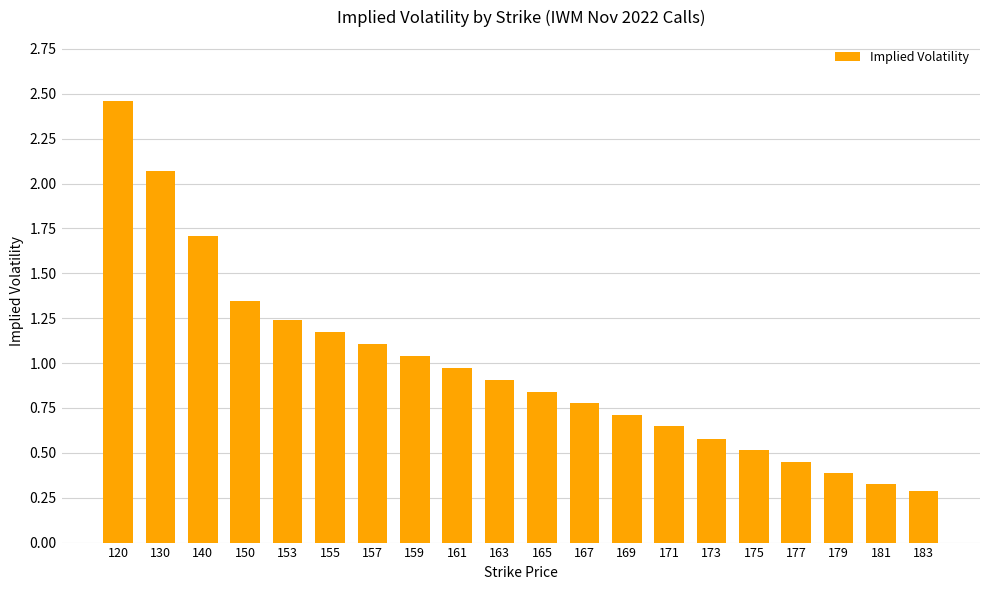

What is the change in value from 140 to 171?

-1.1